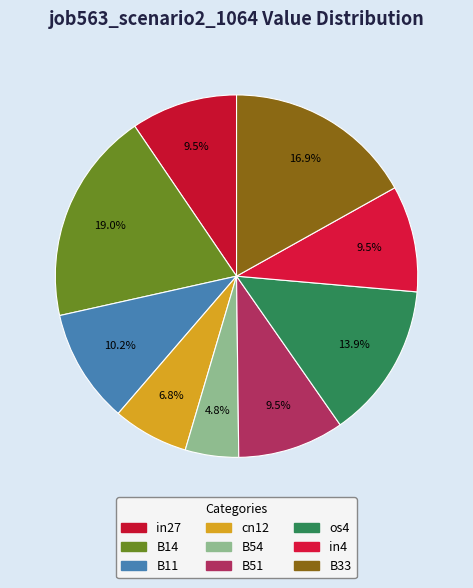

What is the total percentage of in27 and B54?

14.3%